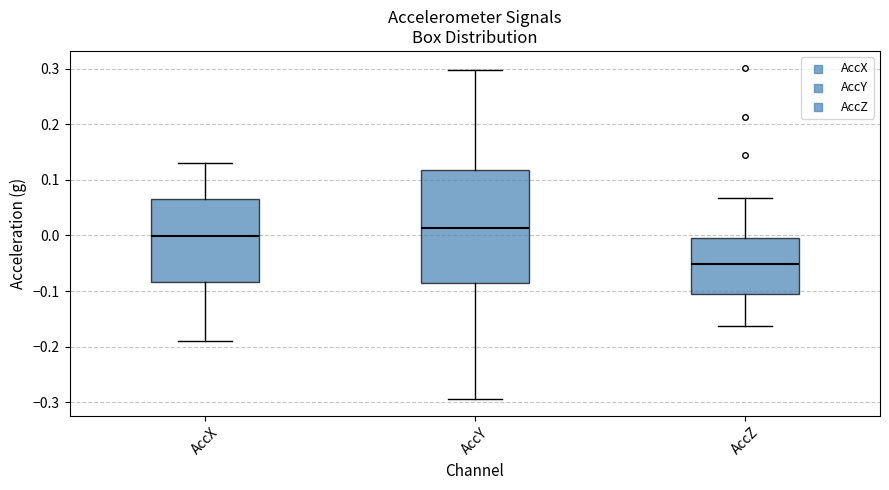

Which box is the tallest, from its lower edge to its upper edge?

AccY